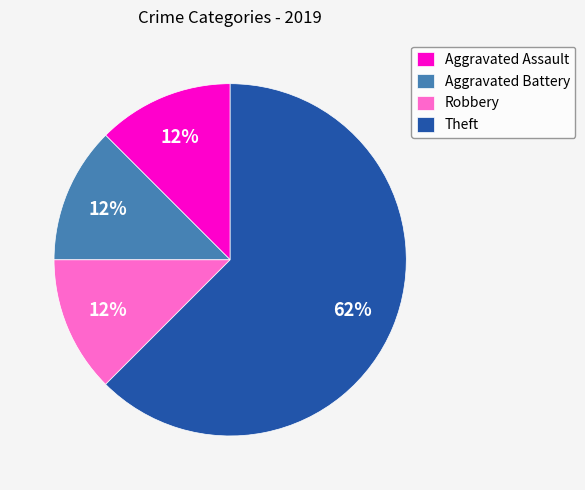

Which slice is the largest?

Theft